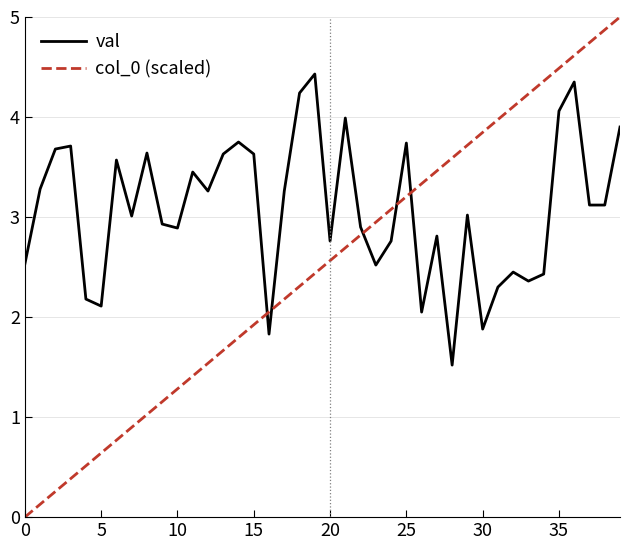

How many intersections are there between val and col_0 (scaled)?

5